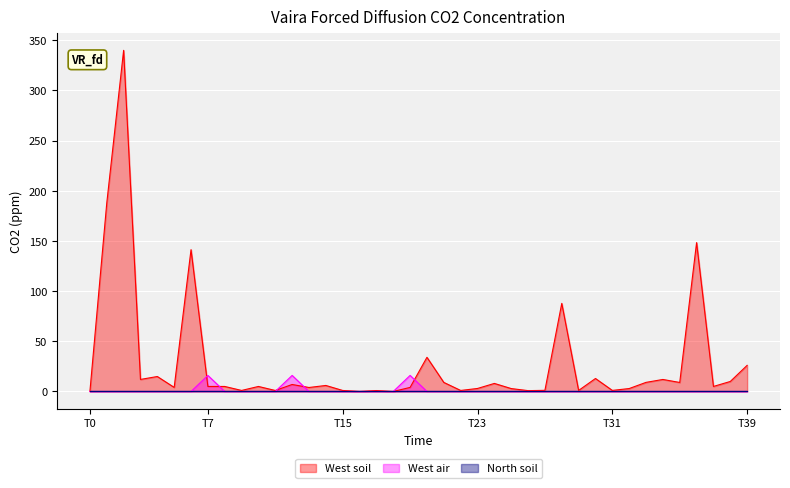

What is the maximum value for West soil?

340.0